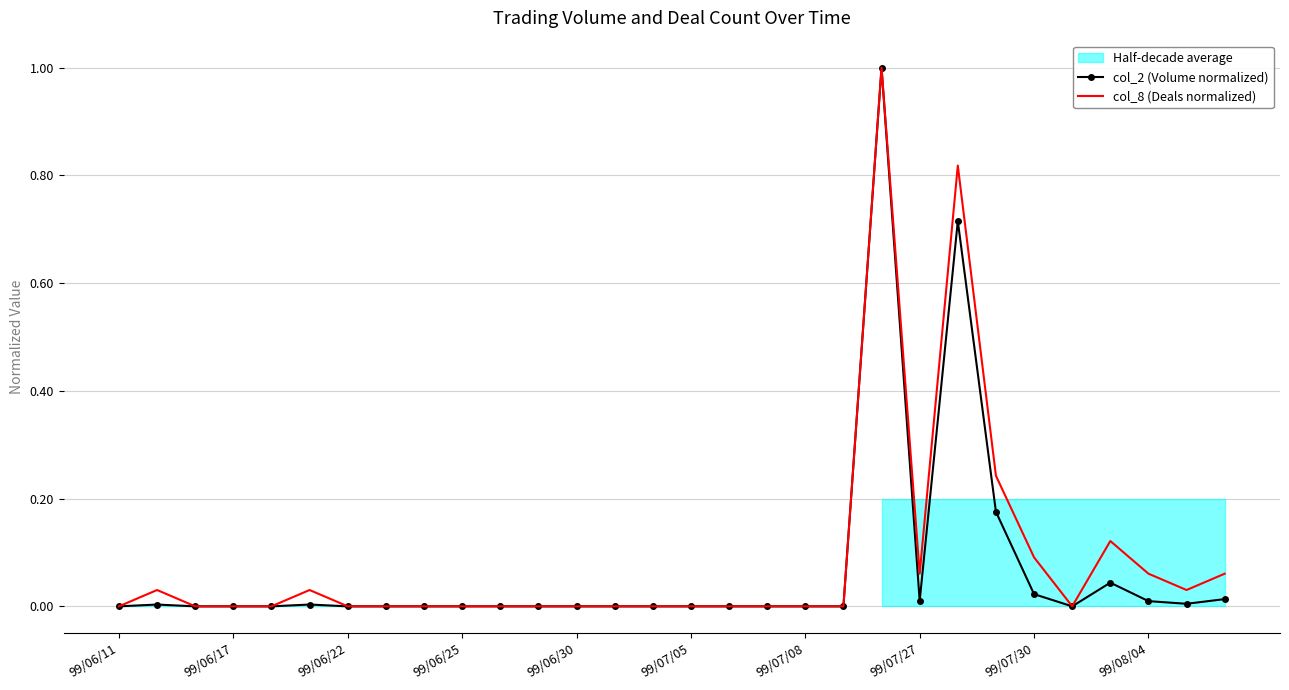

How many values in col_2 (Volume normalized) are above zero?

11